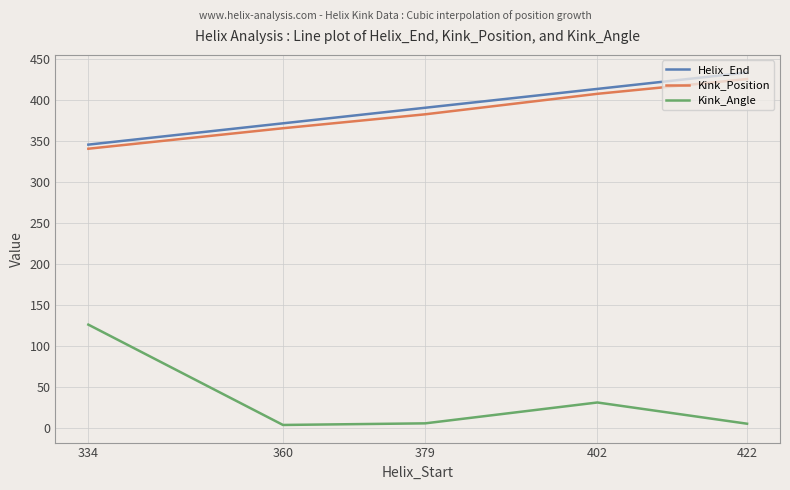

Is it true that Kink_Angle equals 5.9 at 379?

True